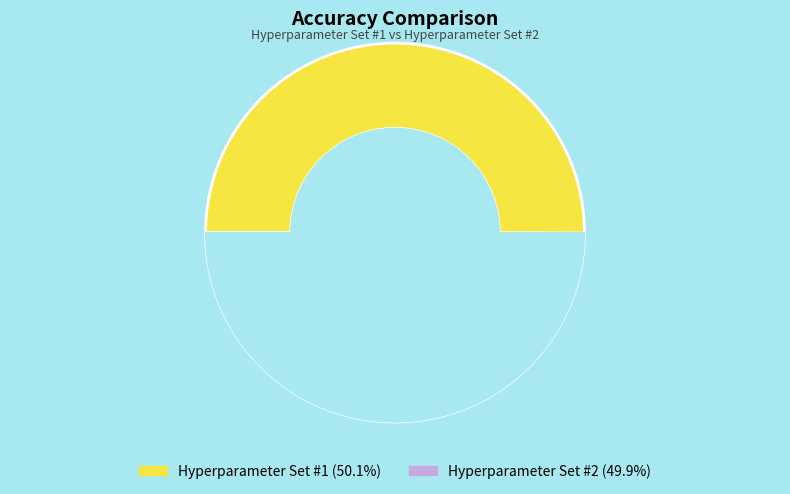

Rank the categories by value from lowest to highest.

Hyperparameter Set #2, Hyperparameter Set #1